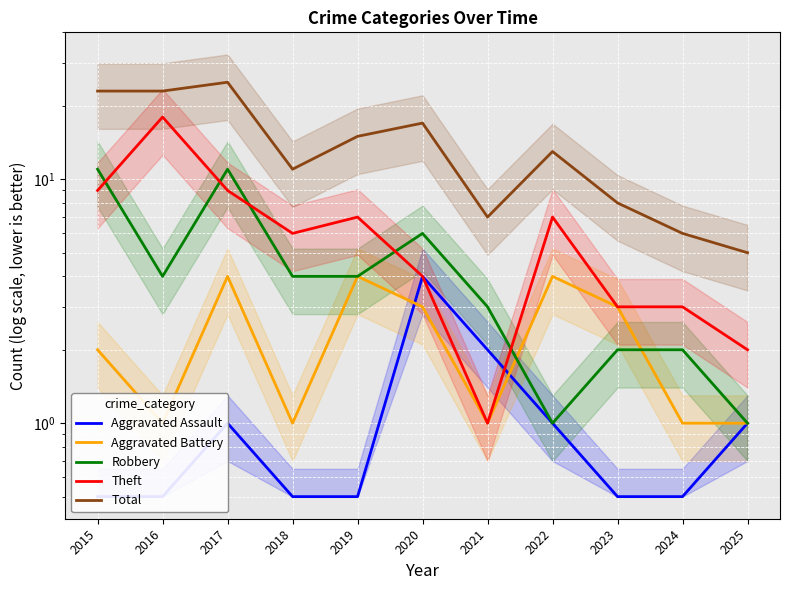

Is the value of Theft at 2018 greater than the value of Total at 2016?

No